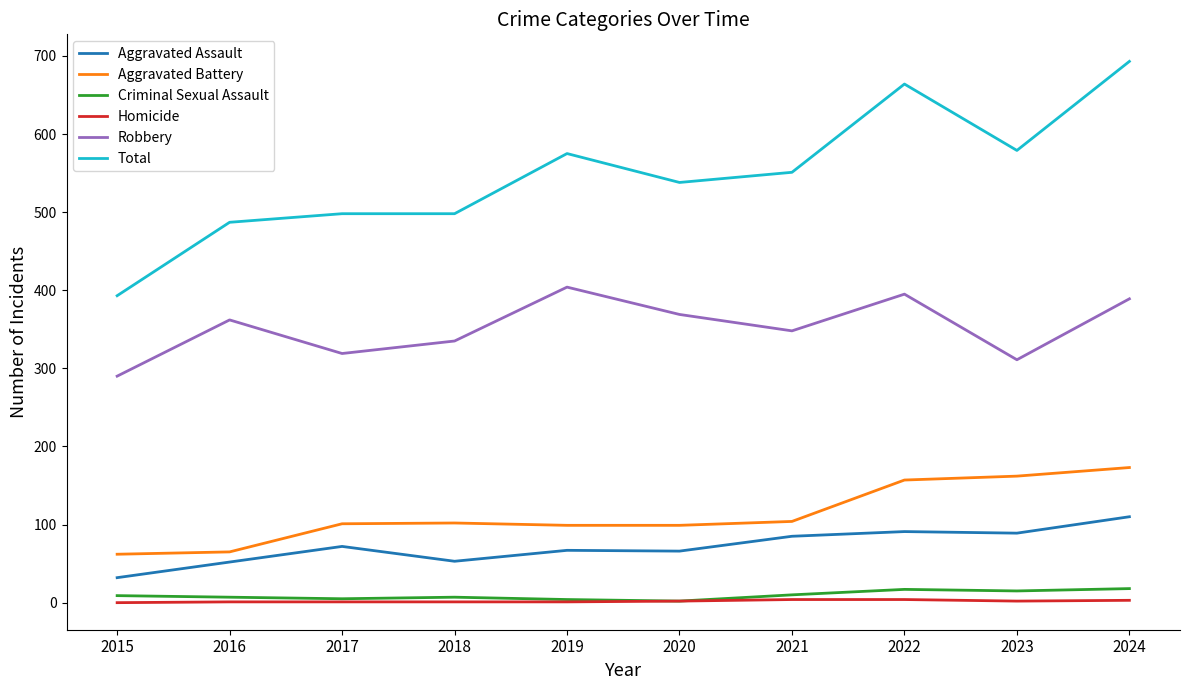

Count the number of data series in this chart.

6